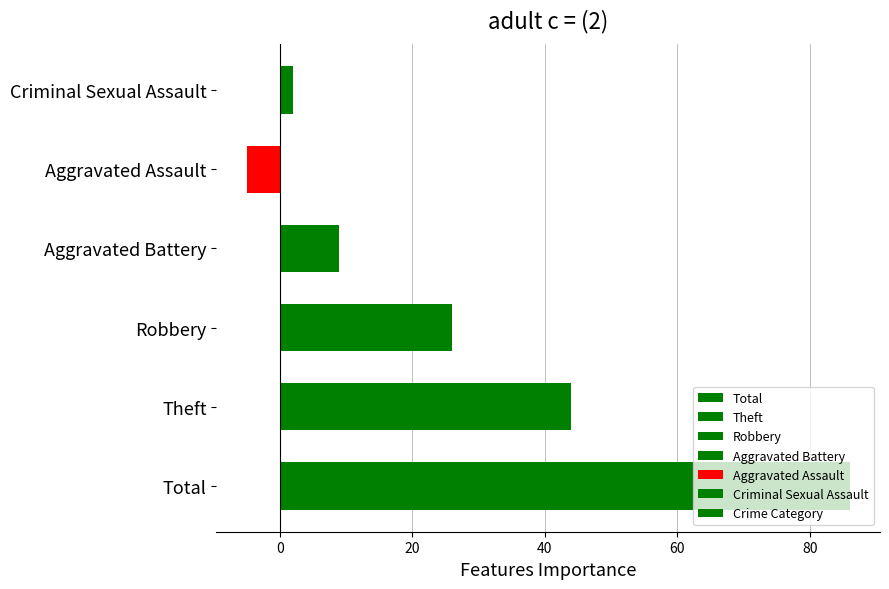

List the labels in order of value, smallest first.

Aggravated Assault, Criminal Sexual Assault, Aggravated Battery, Robbery, Theft, Total